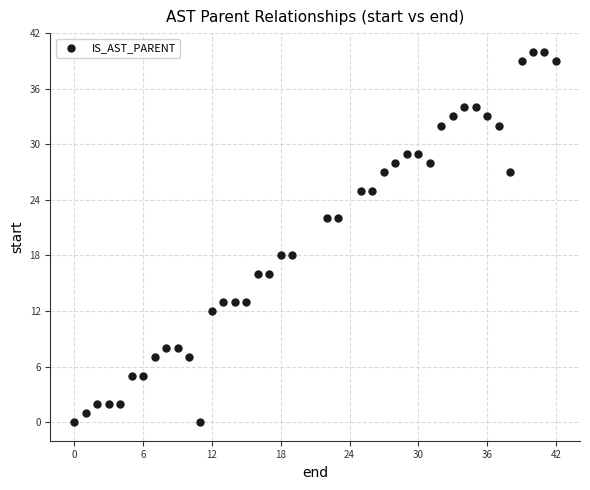

What is the range of X values (max minus min)?

42